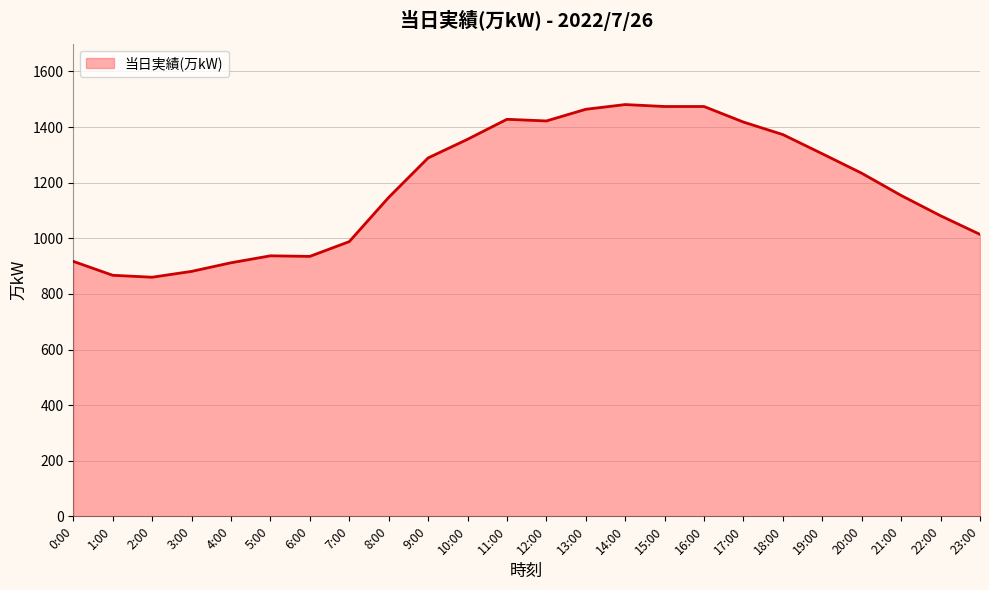

How many lines are shown in the chart?

1